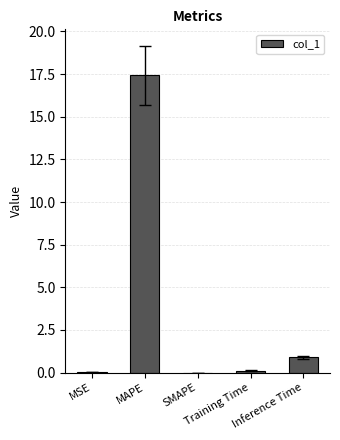

What is the greatest value displayed?

17.4